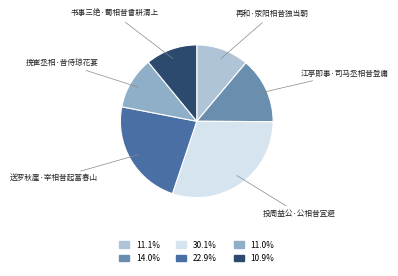

Is there a majority slice in this chart?

No